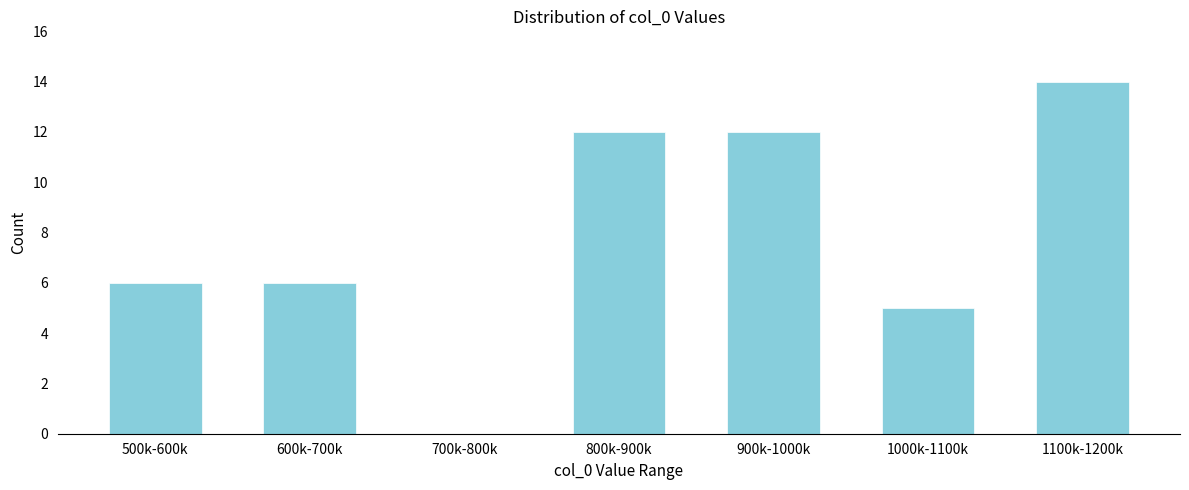

Reading left to right, extract all data points from this chart.

500k-600k=6	600k-700k=6	700k-800k=0	800k-900k=12	900k-1000k=12	1000k-1100k=5	1100k-1200k=14